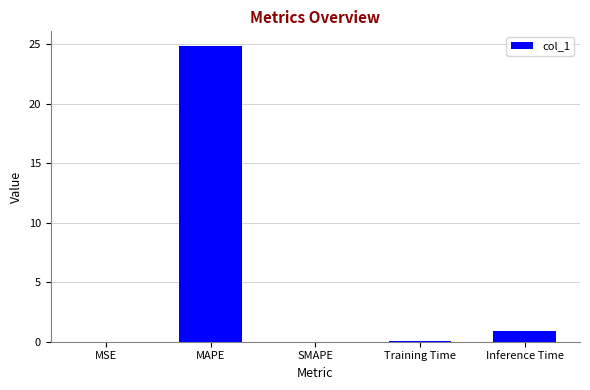

What is the sum of all values?

25.8